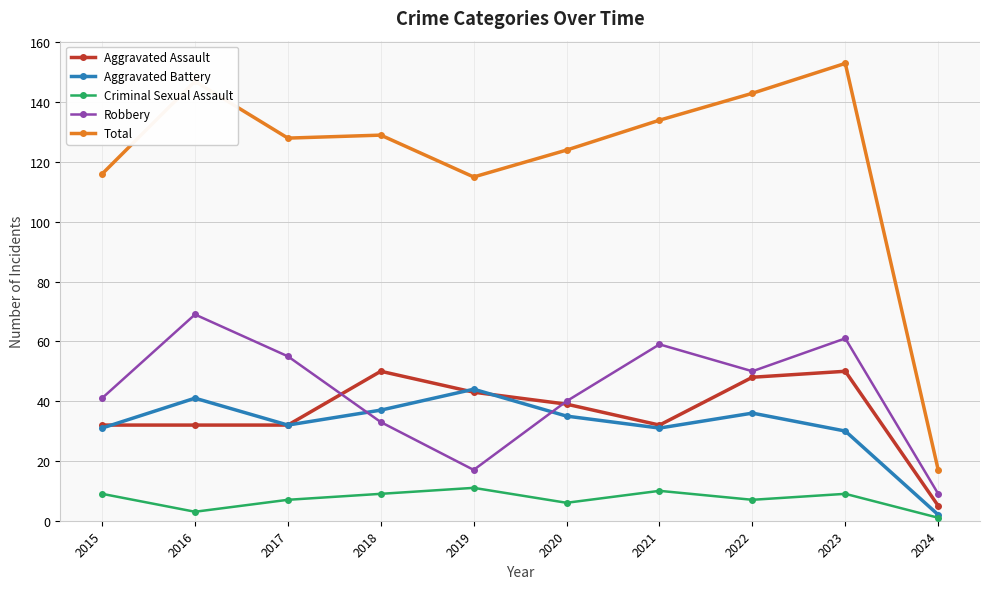

At which label does Robbery reach its peak?

2016